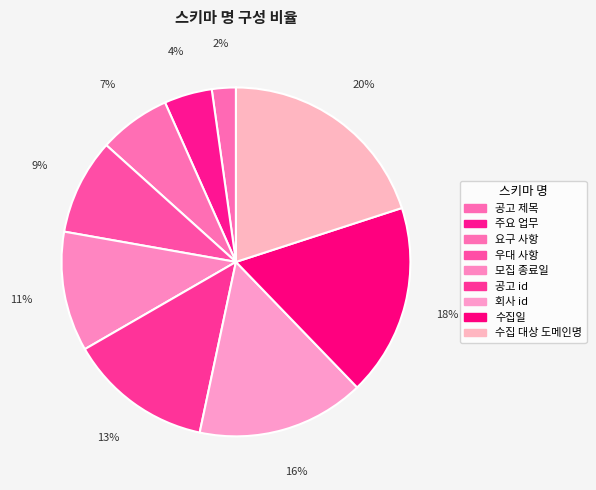

What is the largest slice in the pie chart?

수집 대상 도메인명